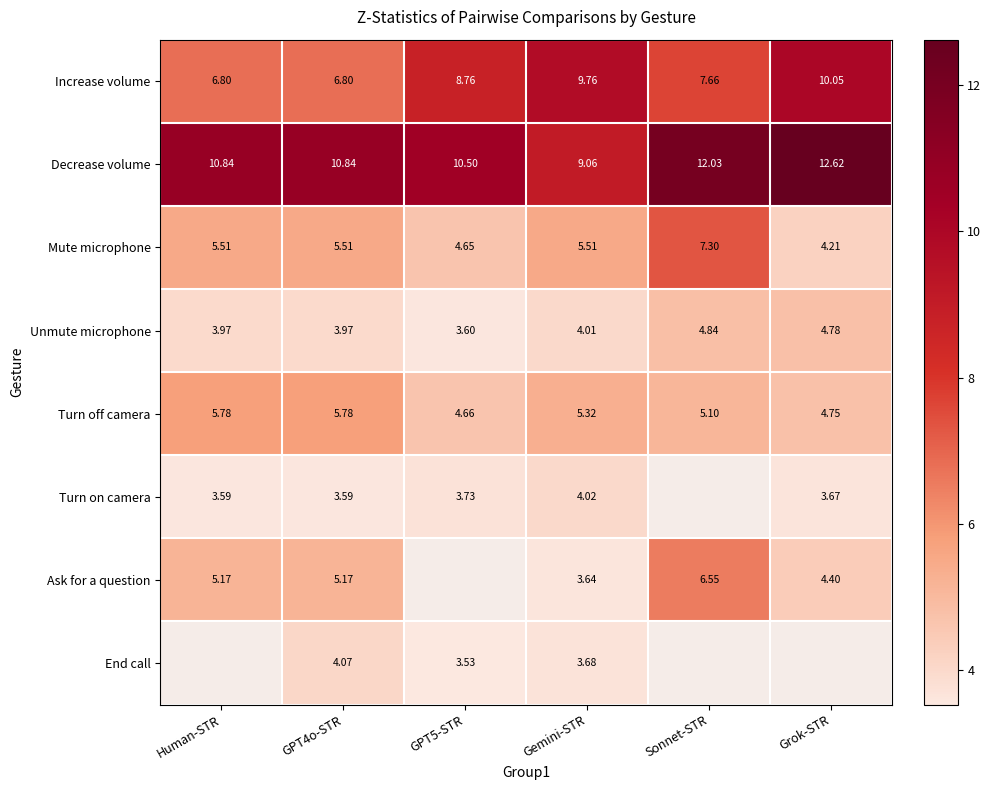

The Ask for a question series shows 3.6 at Gemini-STR. True or false?

True